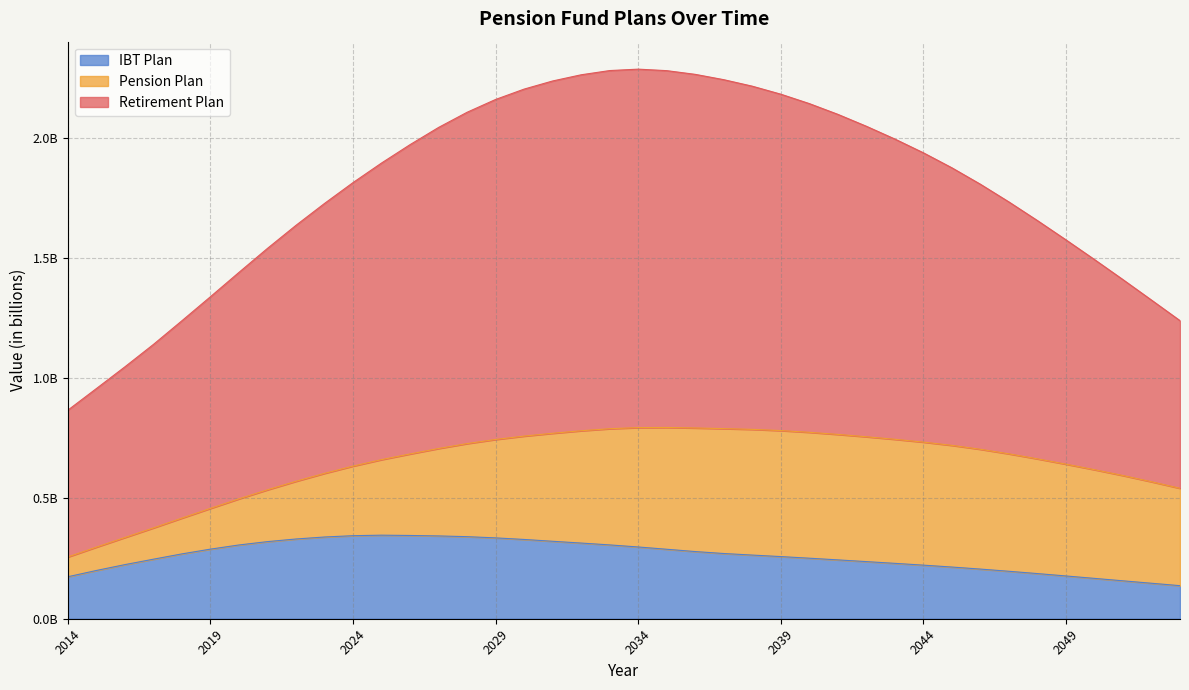

What is the minimum value for IBT Plan?

137433051.2